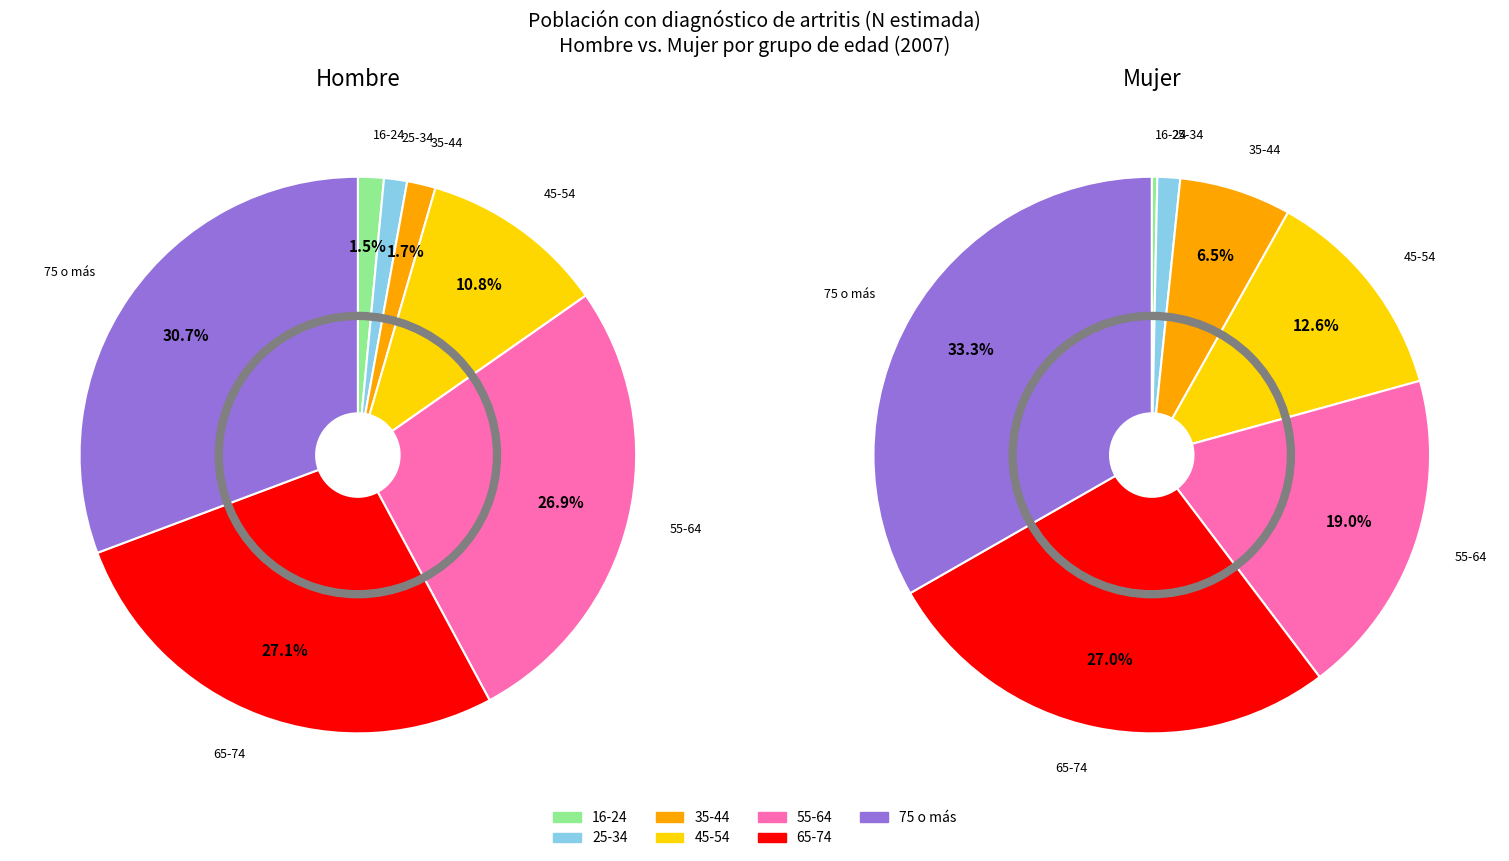

Rank the series at 45-54 from lowest to highest value.

Hombre, Mujer